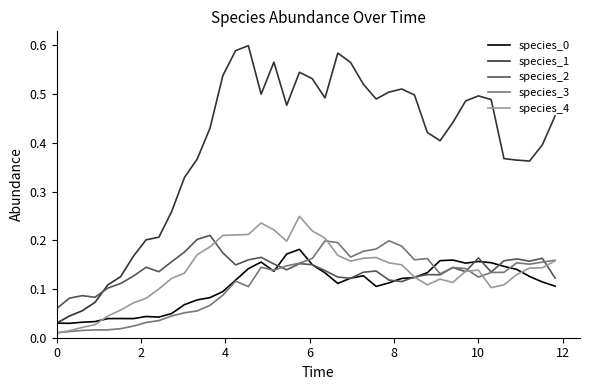

Which series has the widest spread of values?

species_1